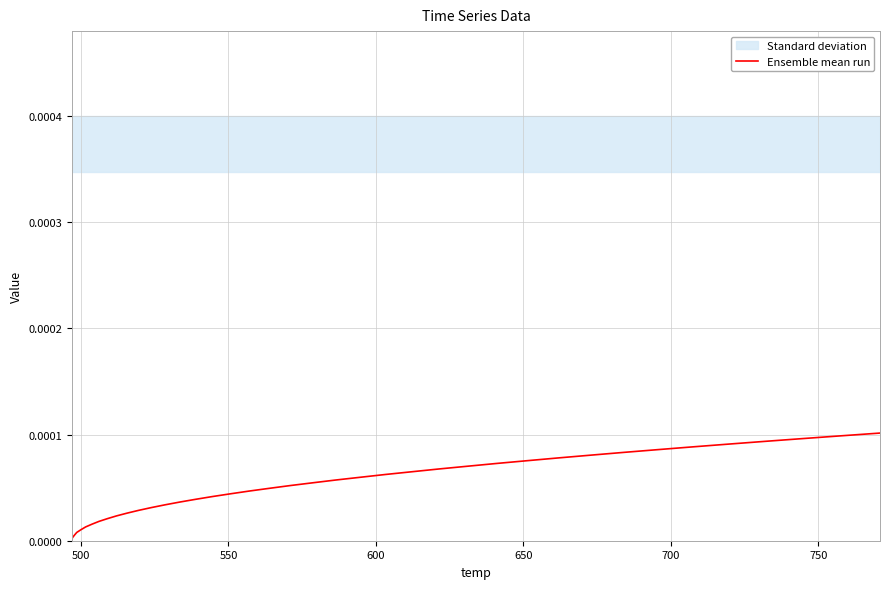

The chart shows a value of 0.0 at 14. True or false?

False